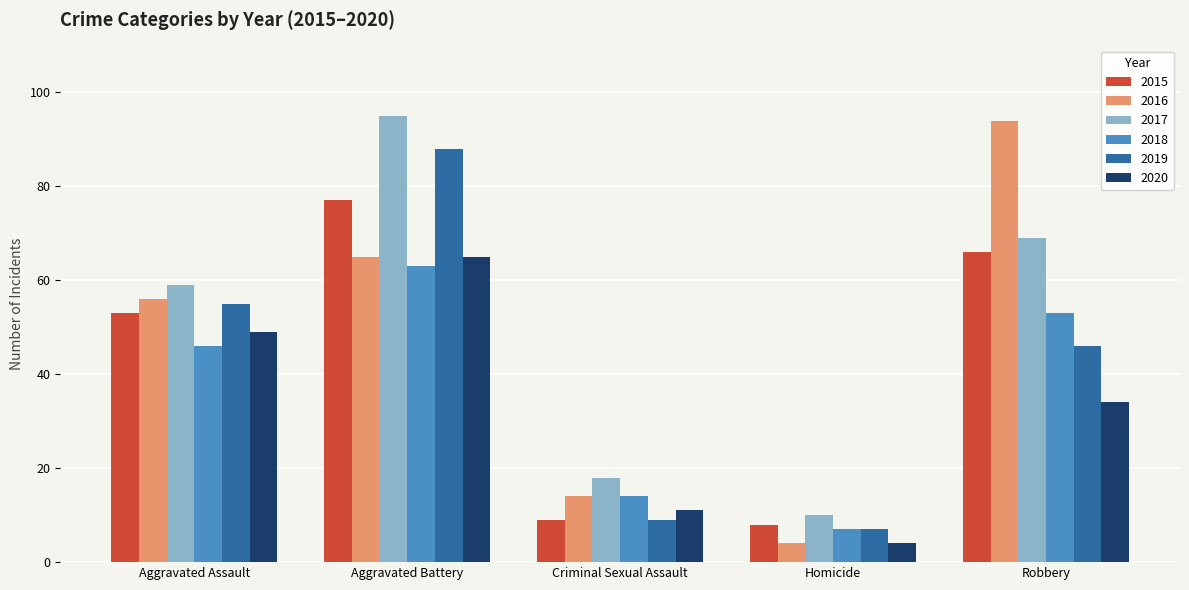

Read the 2020 value at Criminal Sexual Assault.

11